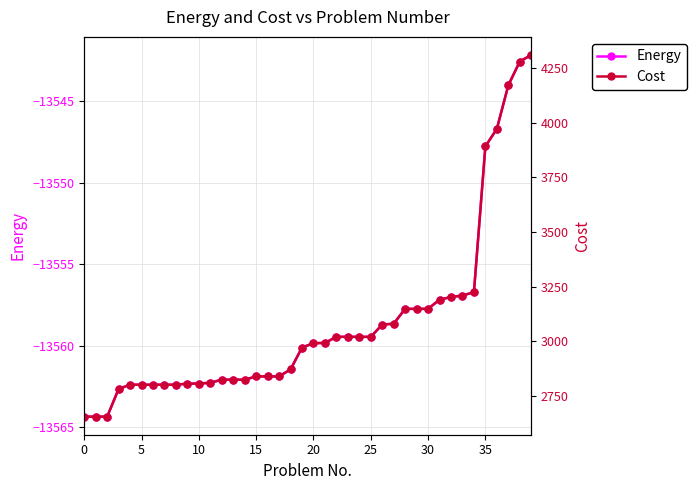

True or false: Energy has a value of -20105.8 at 10.

False